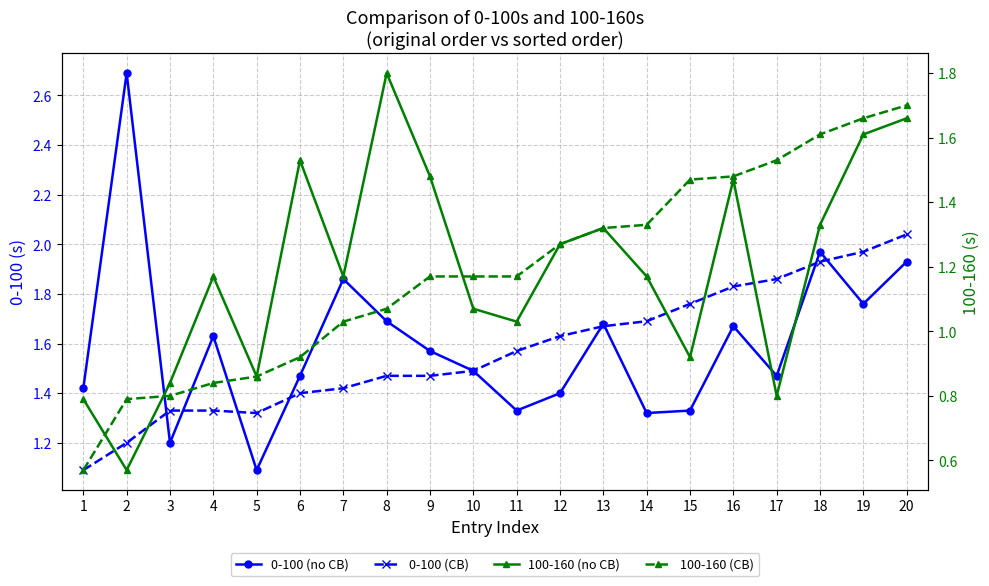

True or false: 100-160 (CB) has more than 1 points higher than both neighbors.

False